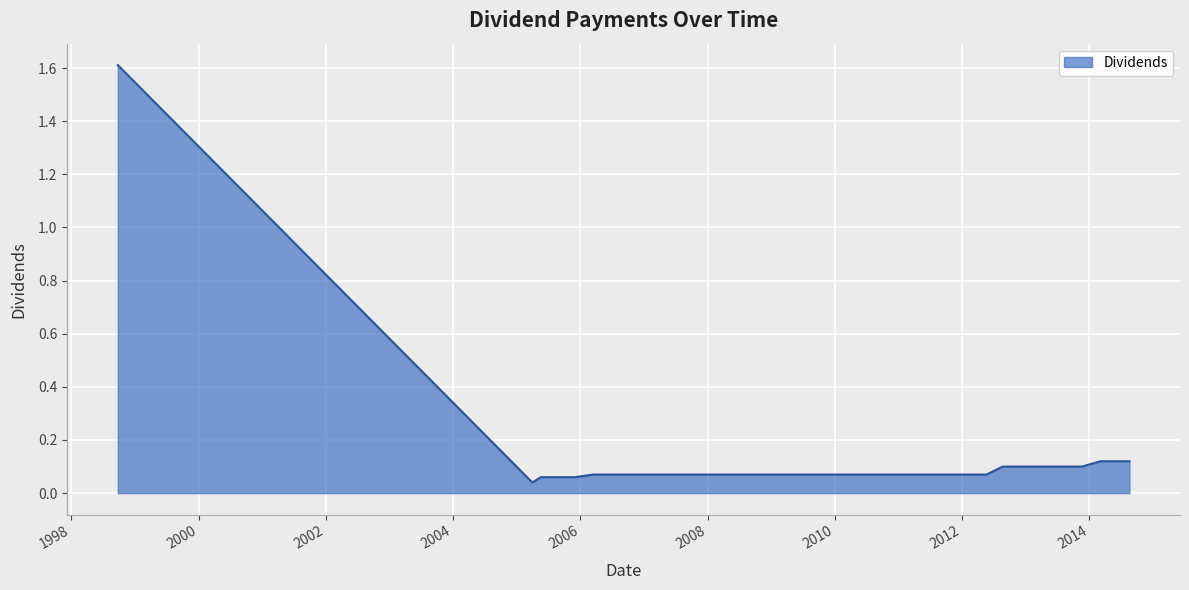

List the labels in order of value, largest first.

1998-09-24, 2014-03-06, 2014-05-21, 2014-08-19, 2012-08-21, 2012-11-20, 2013-03-06, 2013-05-21, 2013-08-21, 2013-11-20, 2006-03-15, 2006-05-24, 2006-08-23, 2006-11-21, 2007-03-13, 2007-05-23, 2007-08-28, 2007-11-28, 2008-03-10, 2008-05-21, 2008-08-20, 2008-11-19, 2009-03-09, 2009-05-20, 2009-08-25, 2009-11-18, 2010-03-08, 2010-05-24, 2010-08-23, 2010-11-18, 2011-03-09, 2011-05-19, 2011-08-22, 2011-11-22, 2012-03-06, 2012-05-21, 2005-05-18, 2005-08-17, 2005-11-30, 2005-03-31